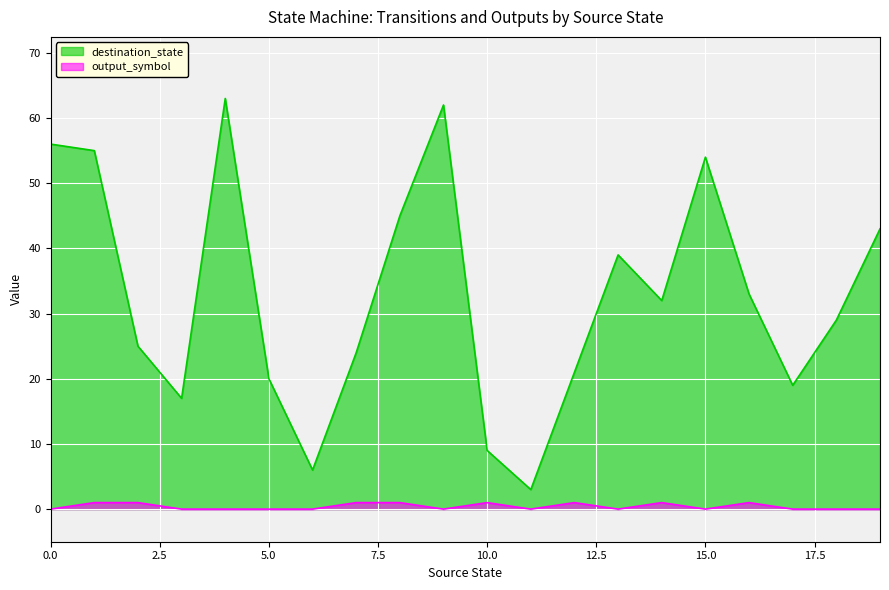

True or false: output_symbol has more than 0 interior local peaks.

True